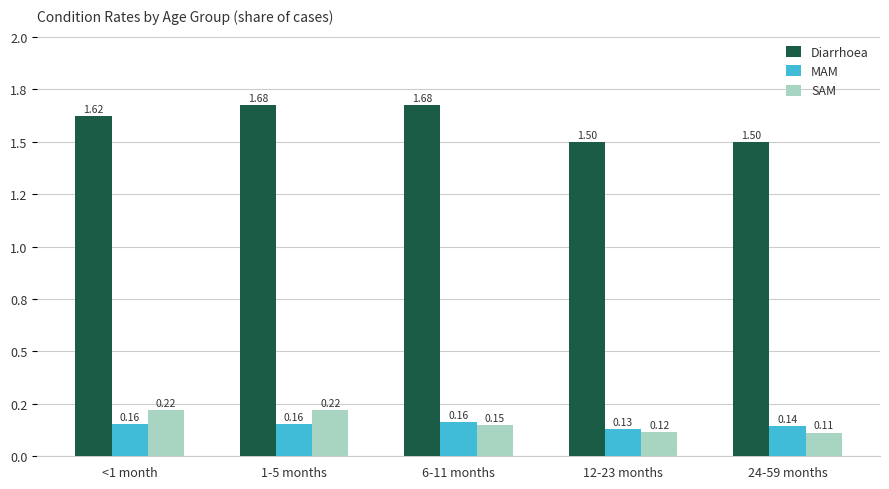

At which label is SAM closest to 0?

24-59 months